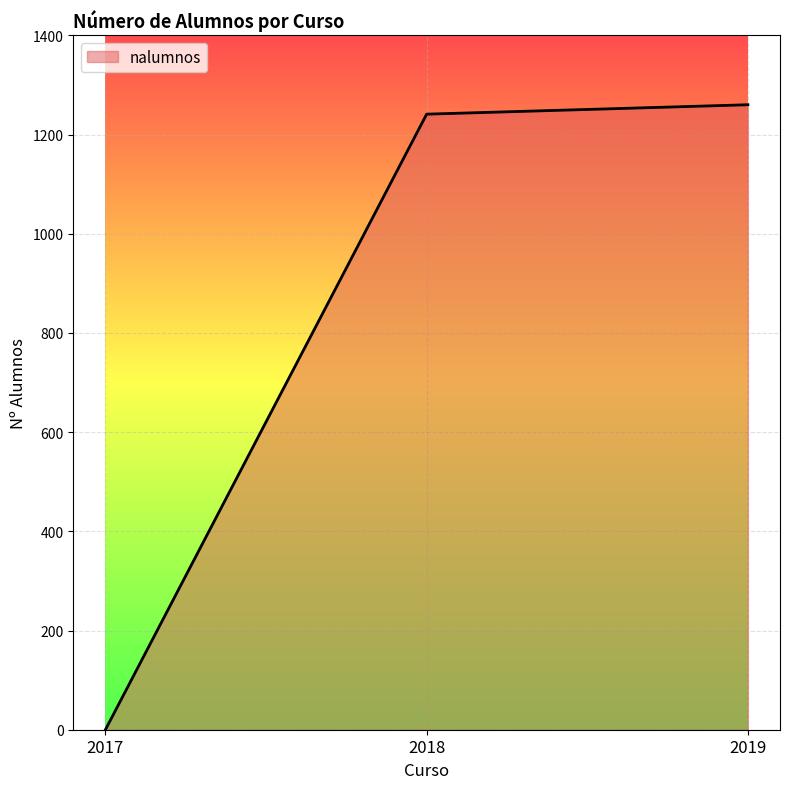

Reading right to left, extract all data points from this chart.

2019=1260	2018=1241	2017=0